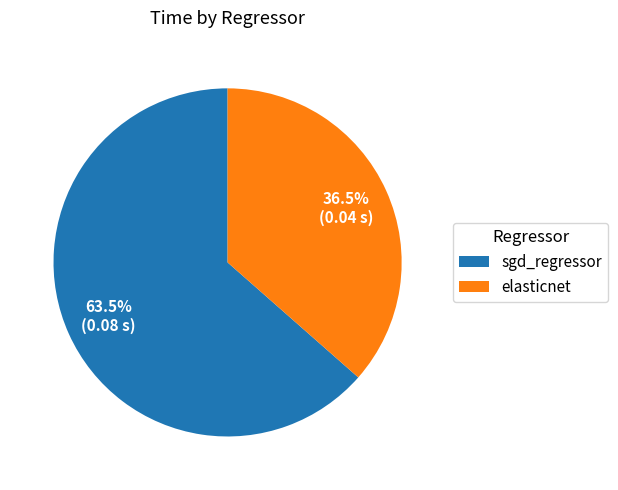

To the nearest percent, what is the difference between the largest and smallest slice percentages?

27%